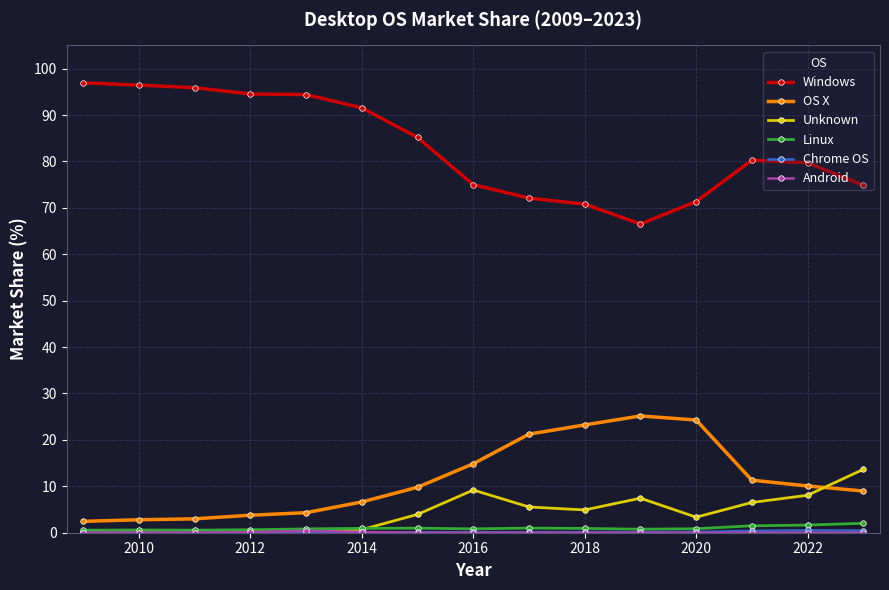

In Linux, how many points are higher than both neighbors (excluding endpoints)?

3